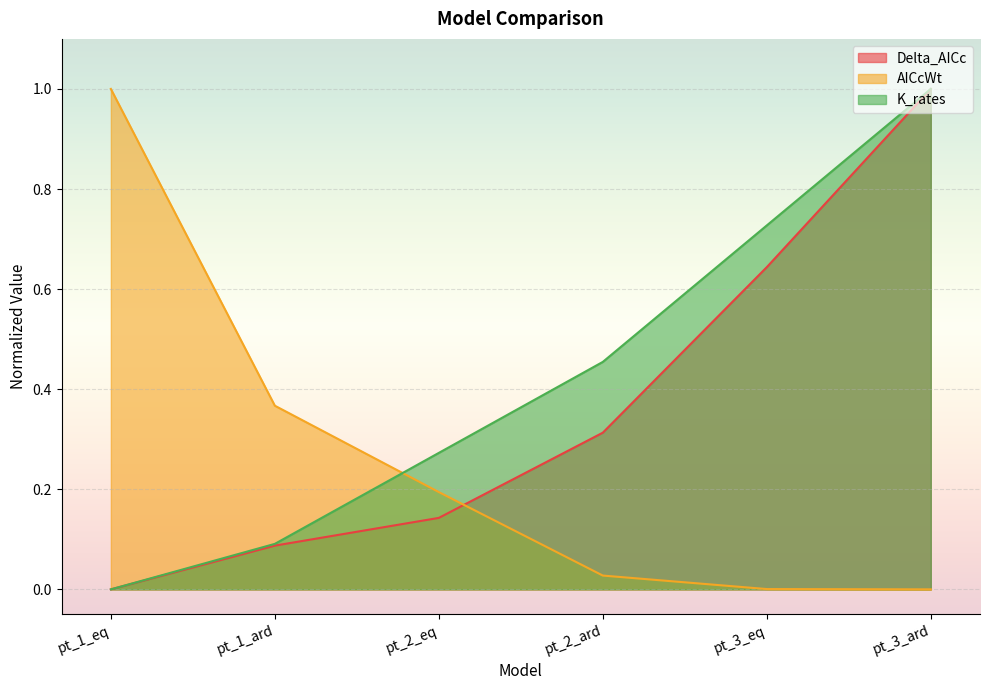

Reading right to left, extract all data points from this chart.

Delta_AICc: 1.0	0.6	0.3	0.1	0.1	0.0
AICcWt: 0.0	0.0	0.0	0.2	0.4	1.0
K_rates: 1.0	0.7	0.5	0.3	0.1	0.0